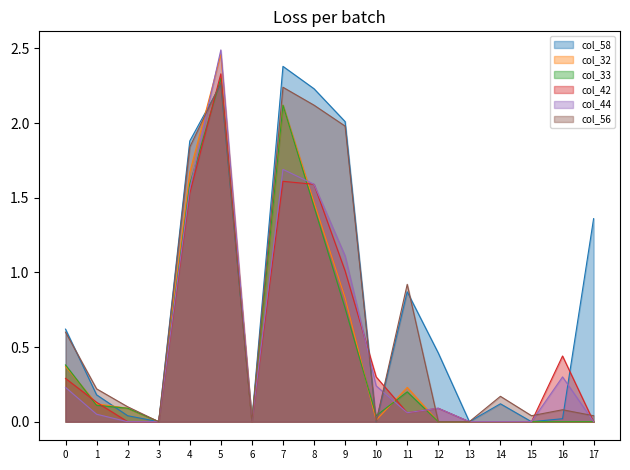

How many data points does each series have?

18